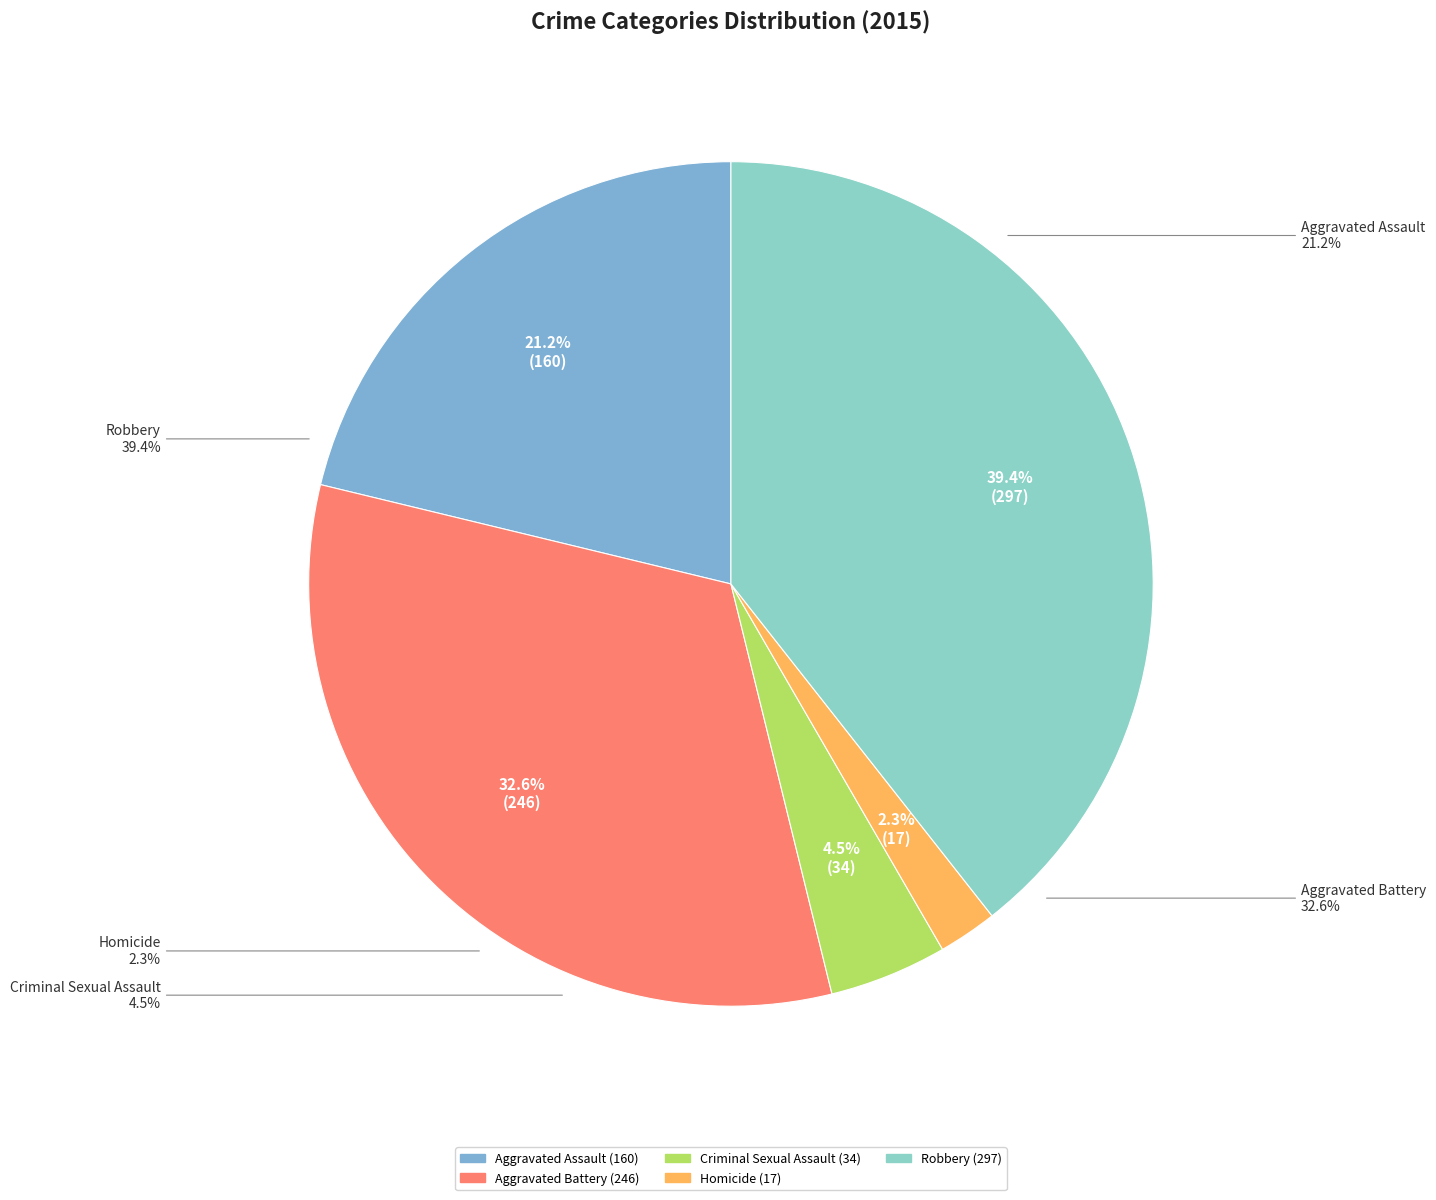

Rank the categories by value from lowest to highest.

Homicide, Criminal Sexual Assault, Aggravated Assault, Aggravated Battery, Robbery